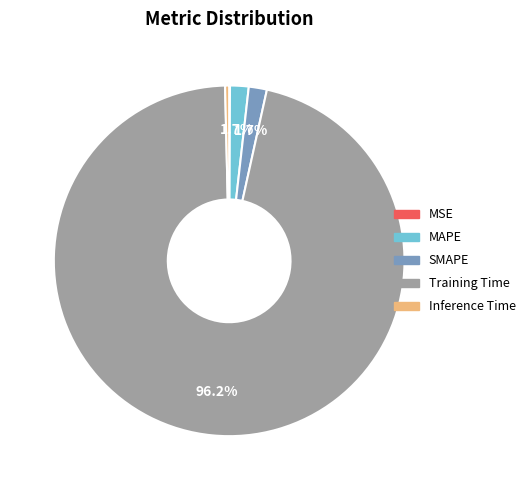

Which has a higher value, Training Time or MAPE?

Training Time